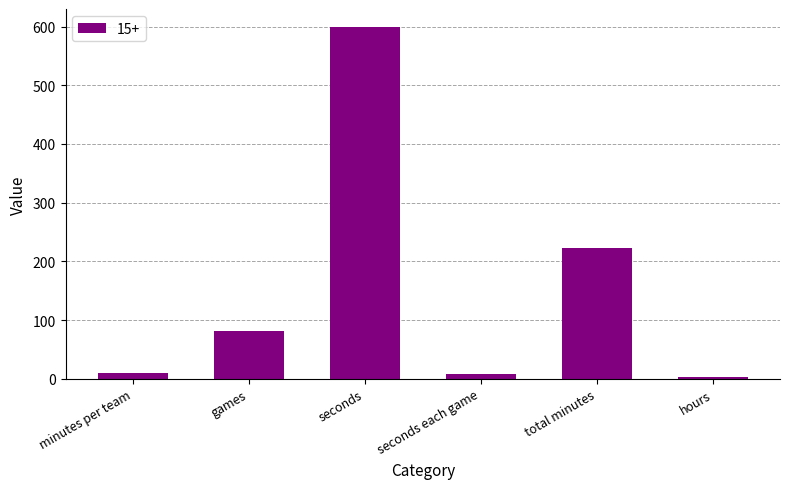

What is the difference between the maximum and minimum values?

596.3